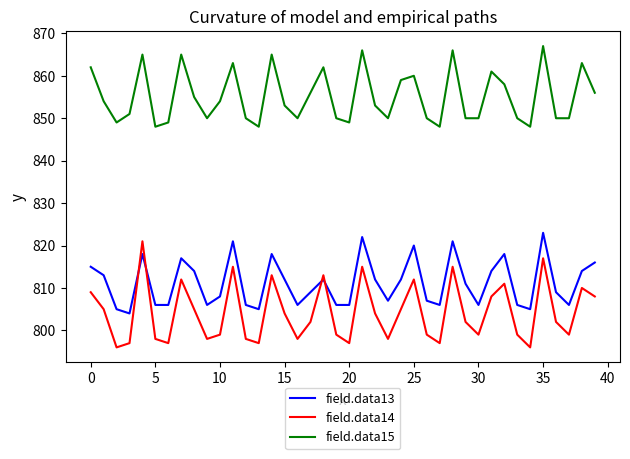

What is the minimum value for field.data14?

796